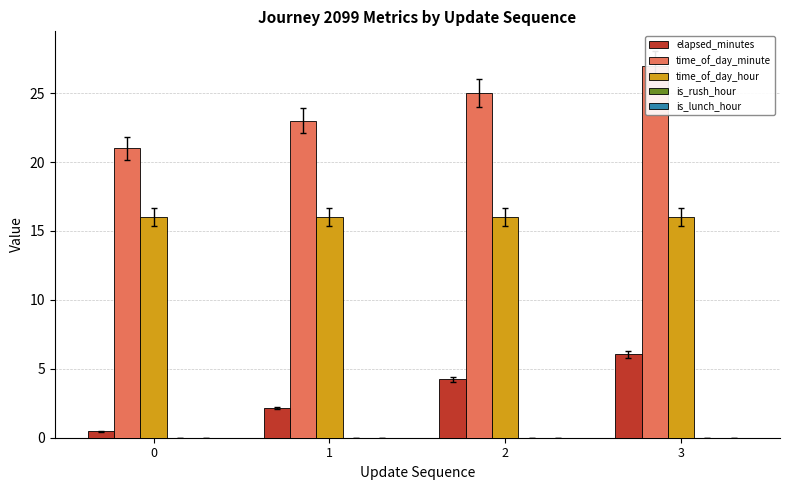

What is the average value of the elapsed_minutes series?

3.2